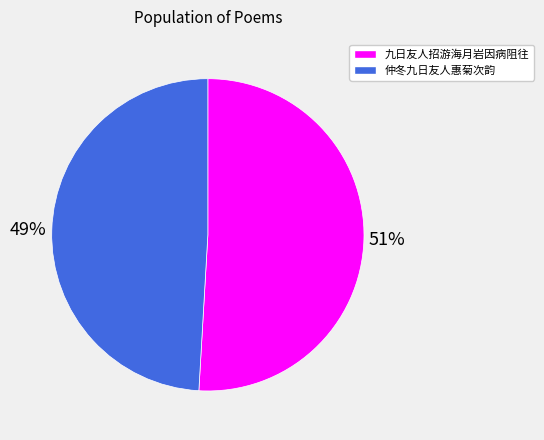

The 仲冬九日友人惠菊次韵 slice represents 42% of the pie. True or false?

False